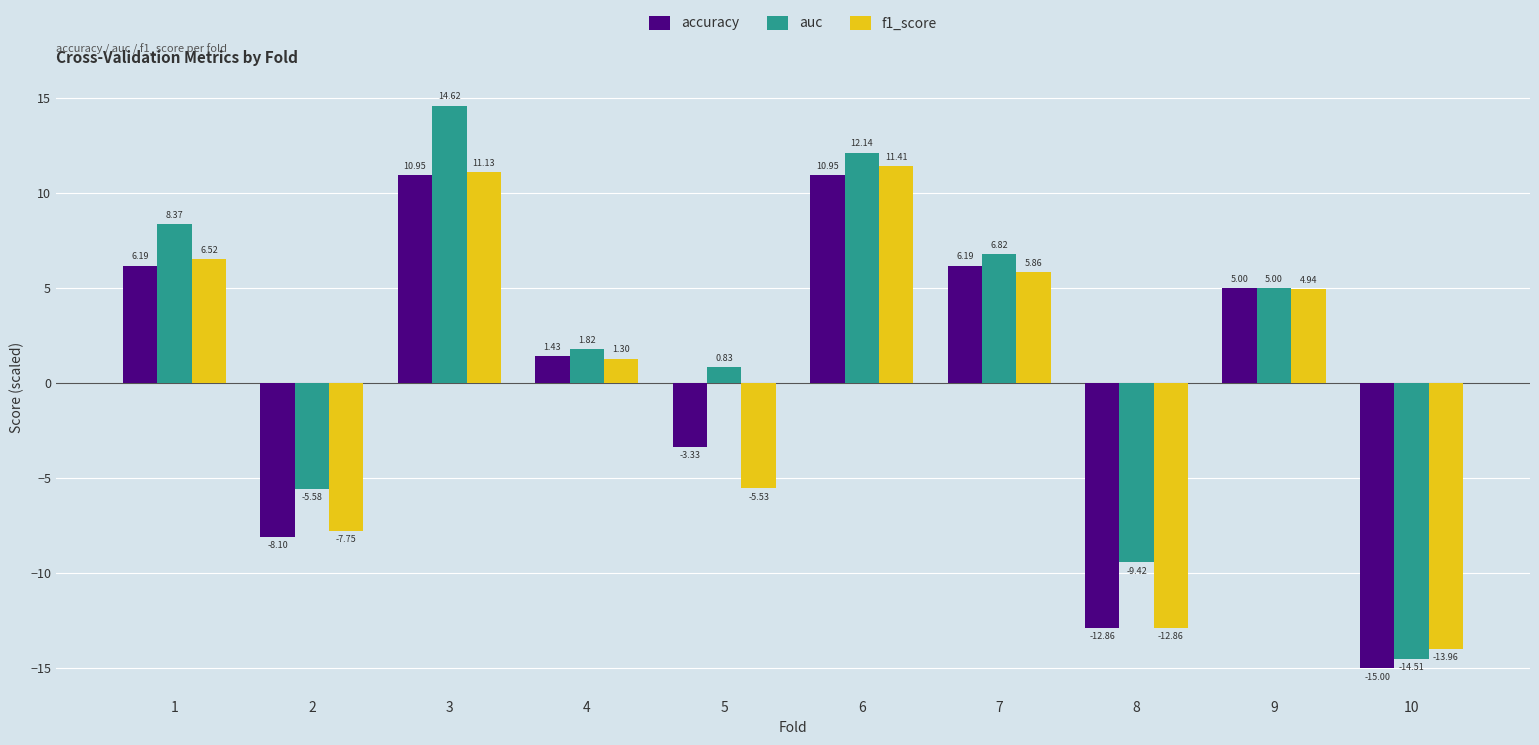

Which series has the largest range (max minus min)?

auc